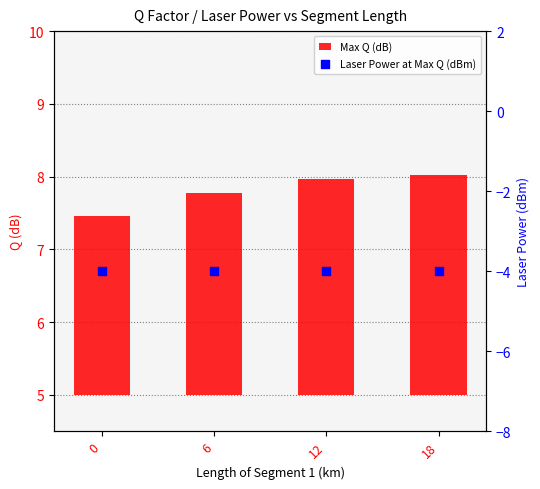

Which series contains the lowest Y value?

Laser Power at Max Q (dBm)